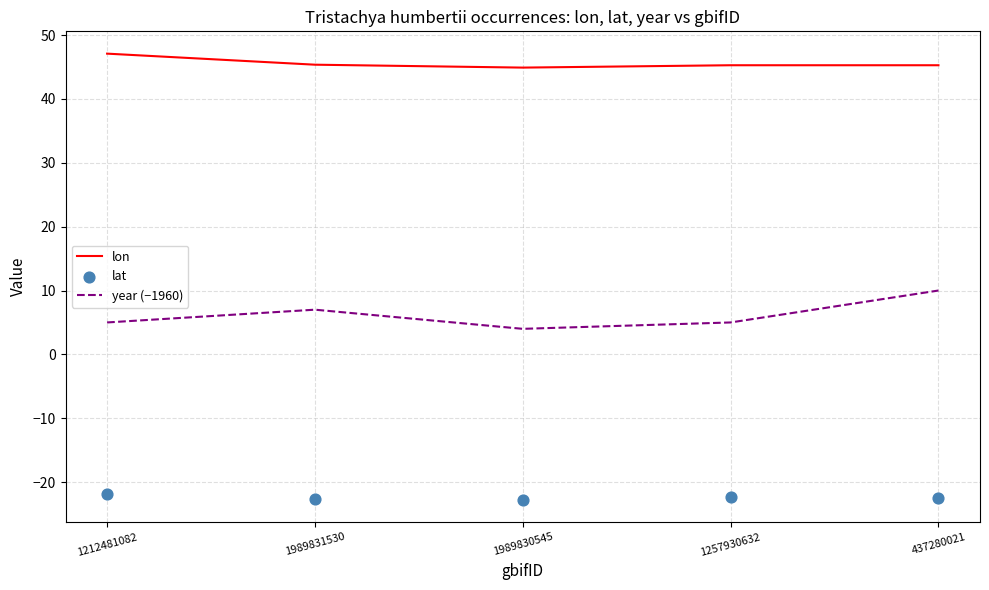

At how many categories does at least one series exceed -16?

5